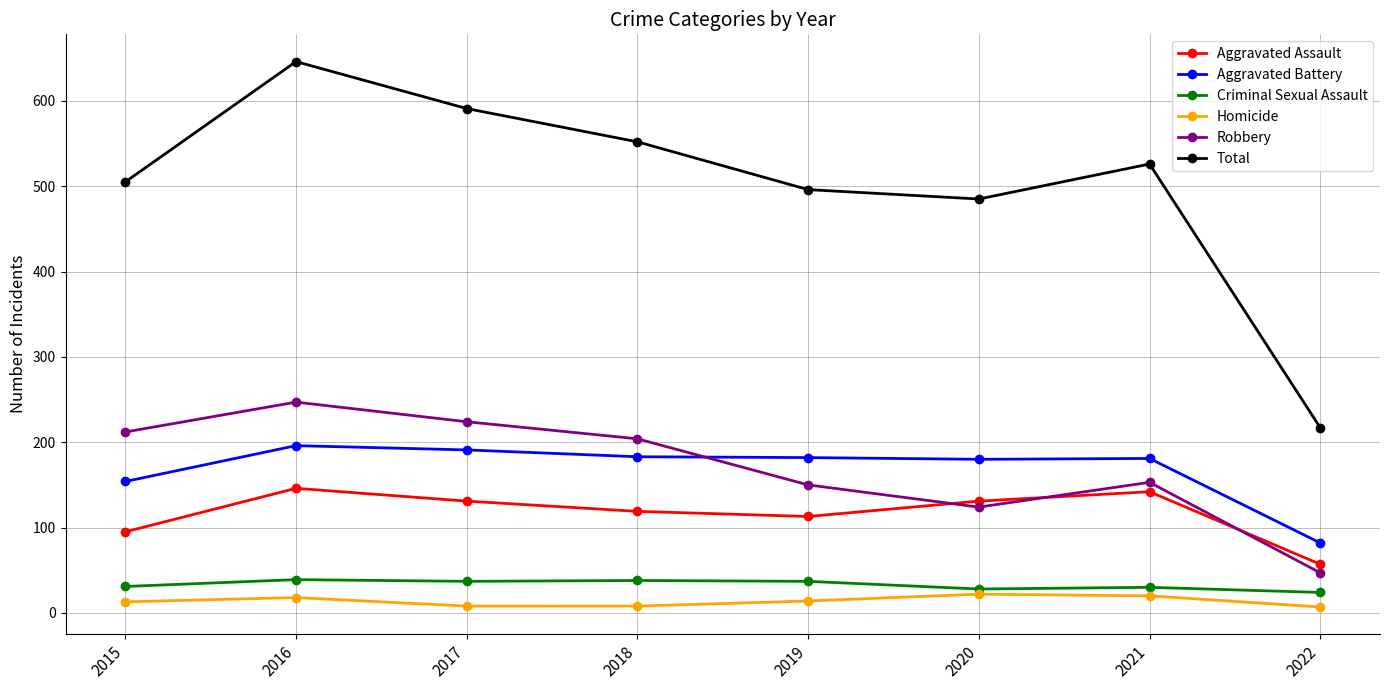

True or false: Homicide has more than 2 interior local peaks.

False